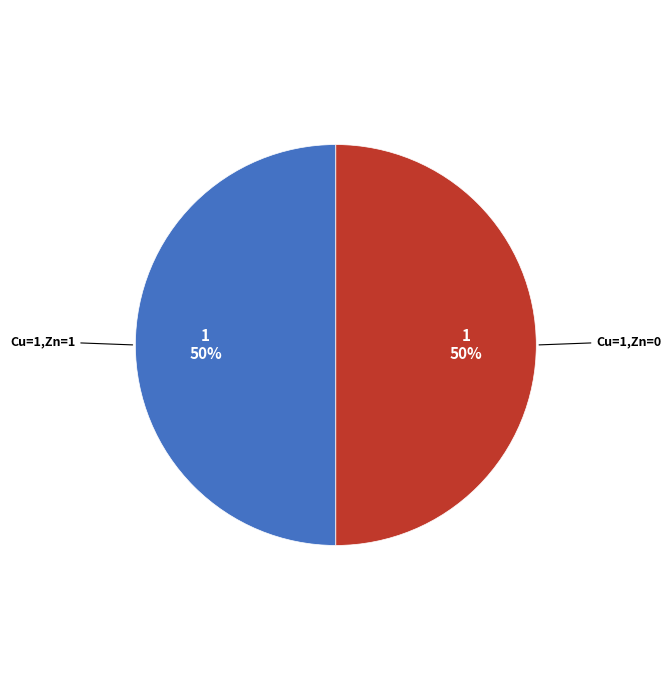

To the nearest percent, what percentage of the pie is Cu=1,Zn=0?

50%